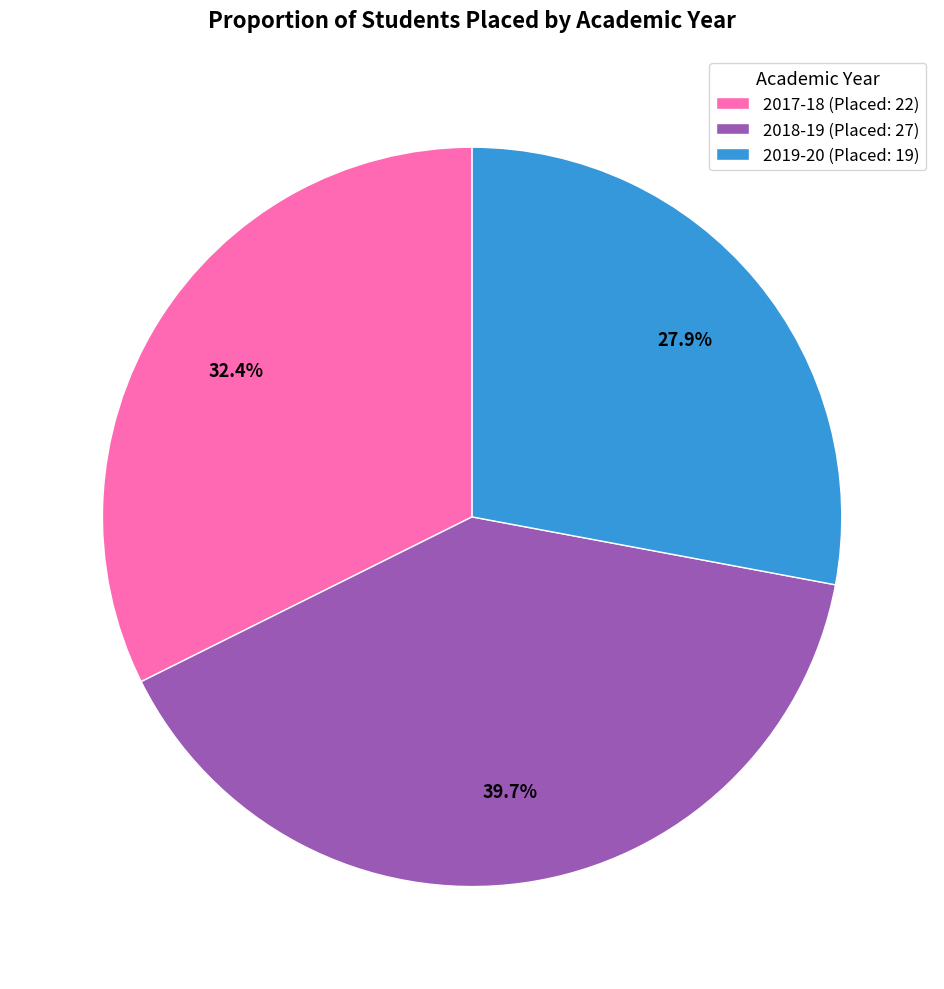

How many segments does this pie chart have?

3